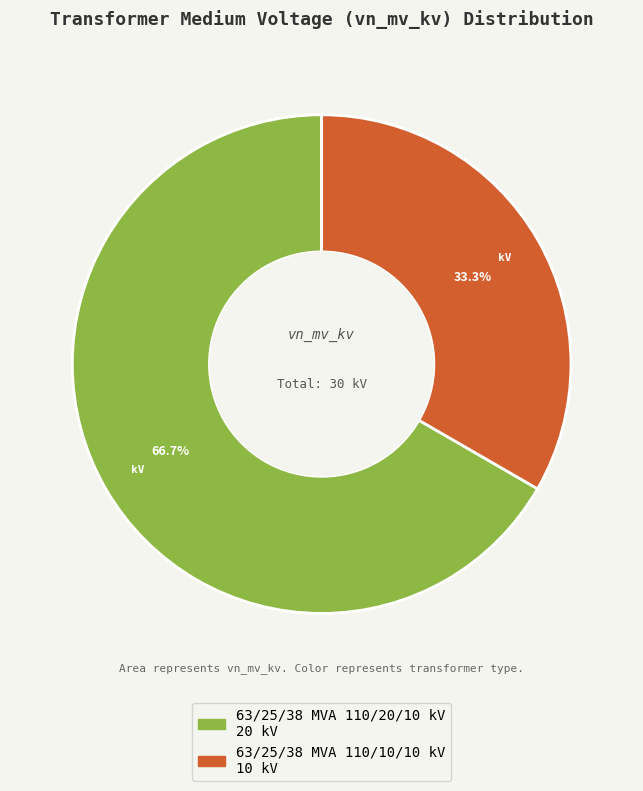

Does 63/25/38 MVA 110/10/10 kV account for over 50% of the chart?

No